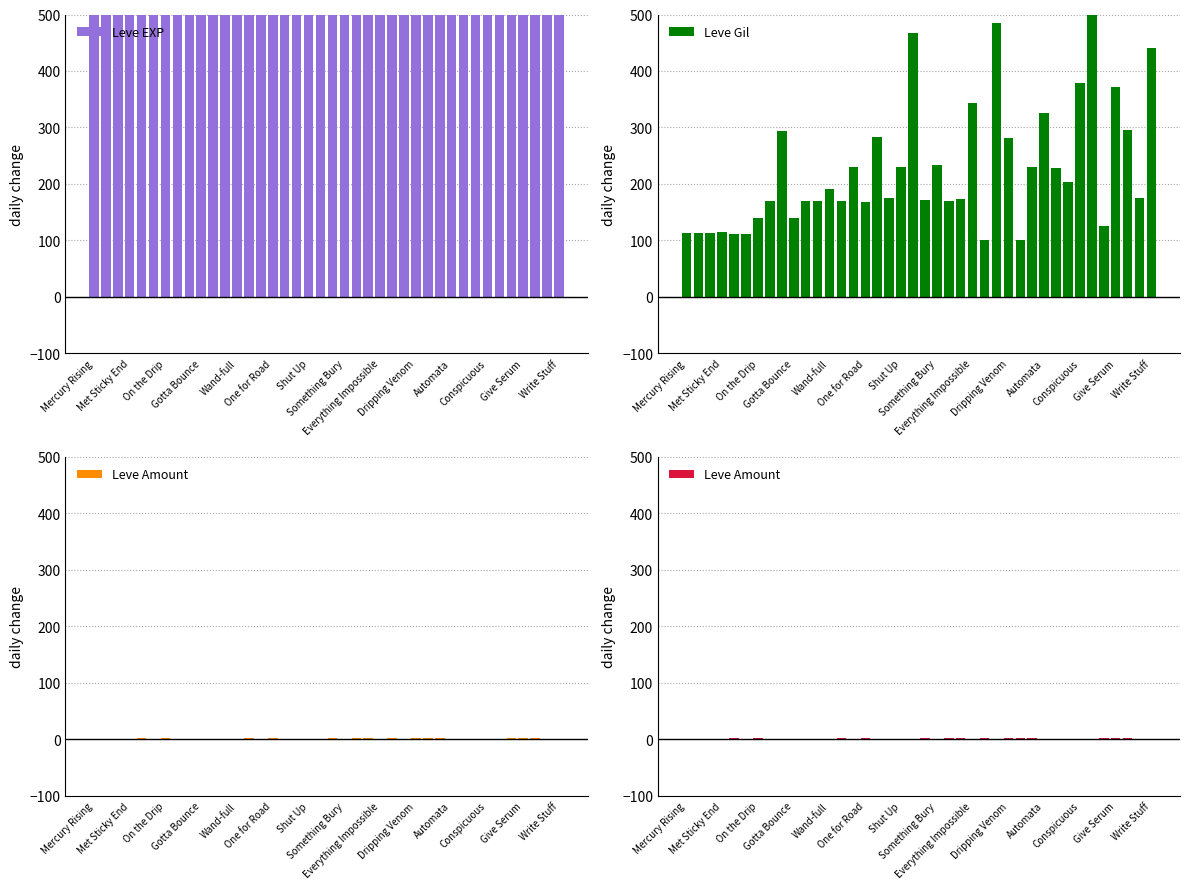

At which label does Leve Gil reach its peak?

34